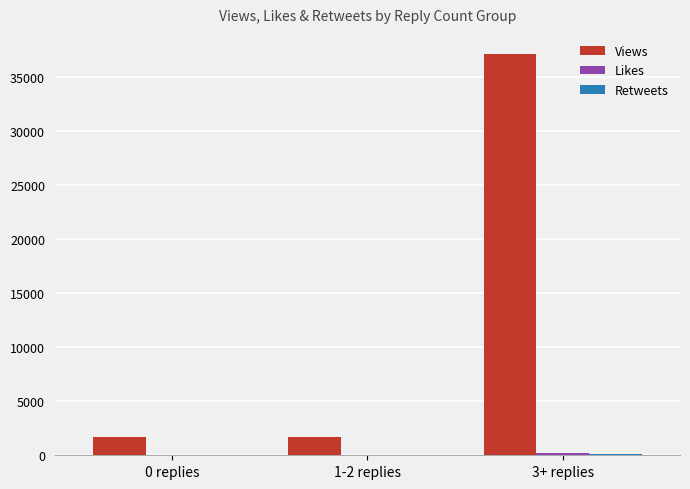

At which category does the chart reach its peak across all series?

3+ replies